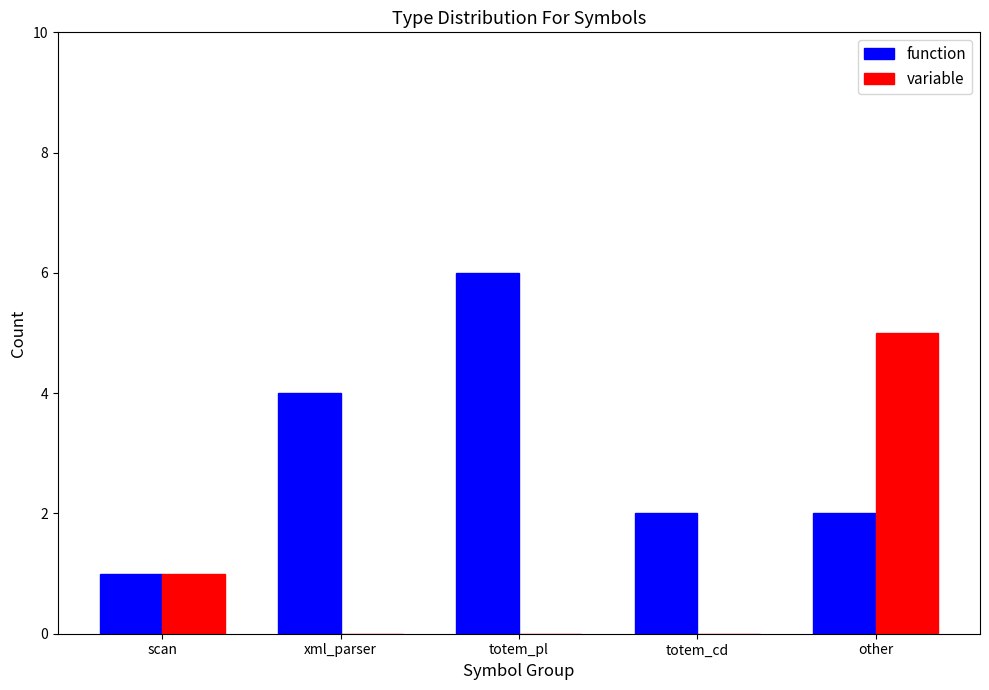

What is the sum of all function values?

15